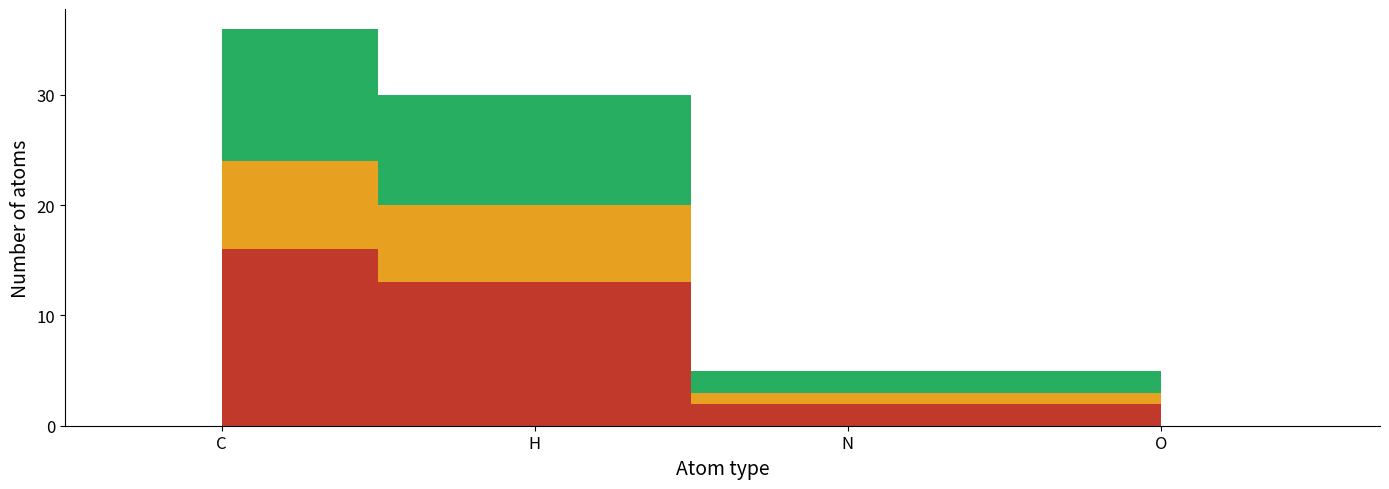

Rank the series at O from highest to lowest value.

fixed, free, parameter